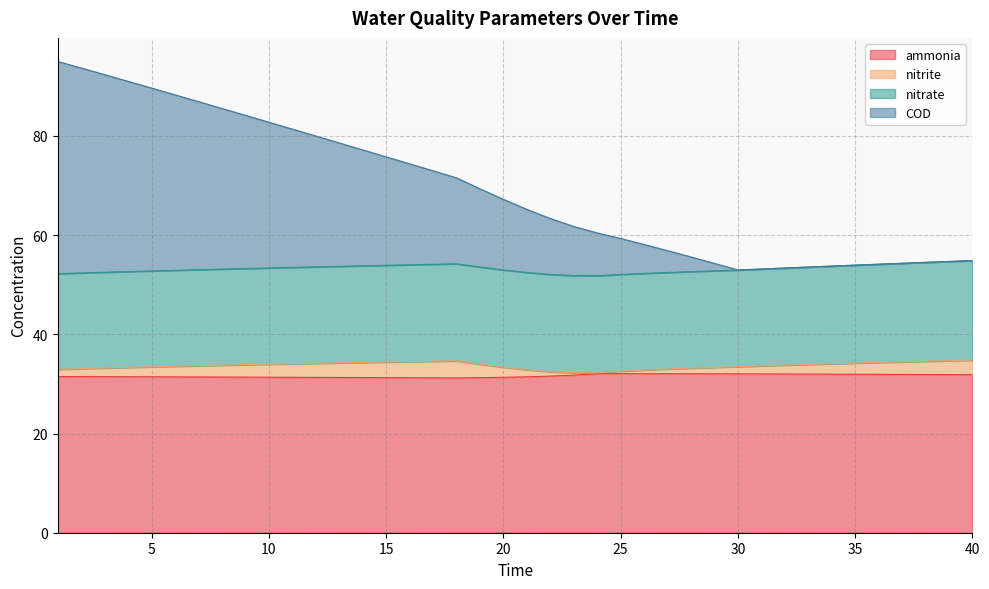

What is the highest value of the ammonia series?

32.1